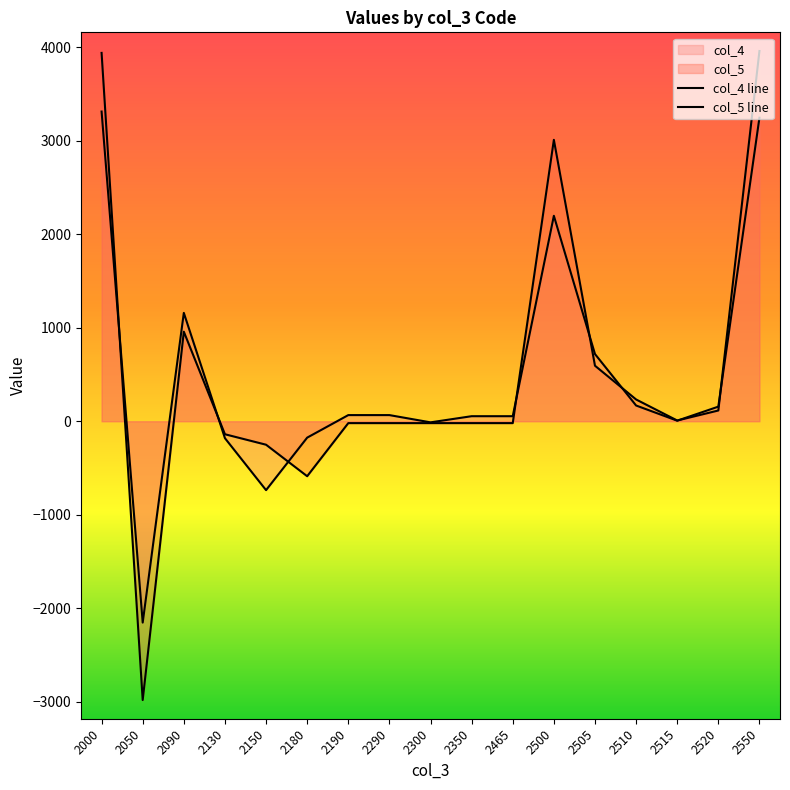

How many interior local valleys does the col_5 line series have?

3